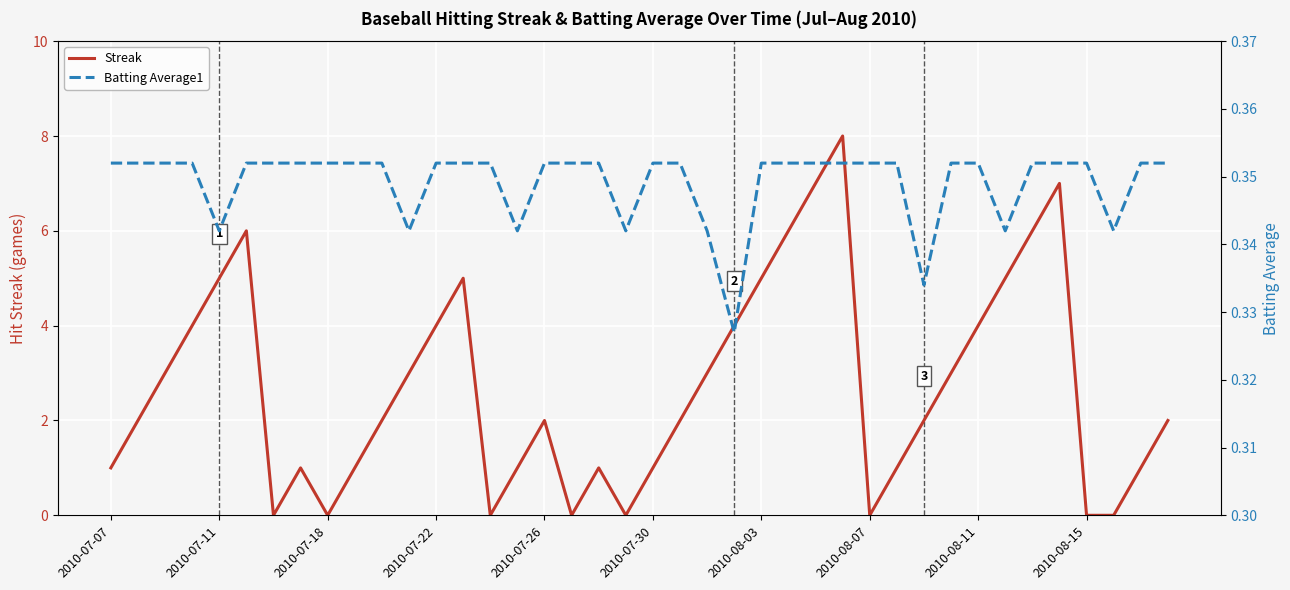

In Batting Average1, how many points are lower than both neighbors (excluding endpoints)?

8